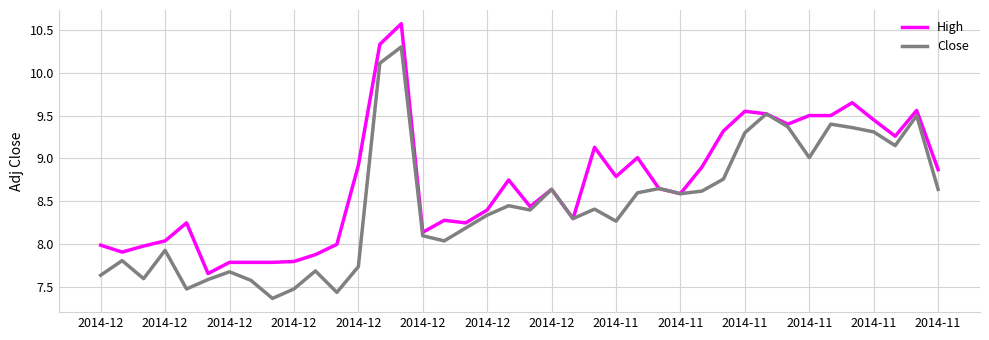

What is the maximum value shown in the chart?

10.6